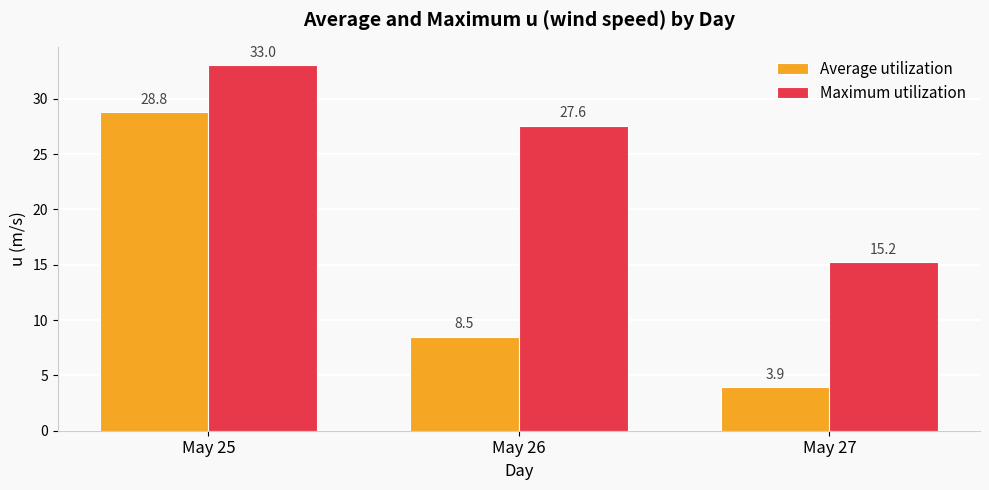

Read the Average utilization value at May 27.

3.9